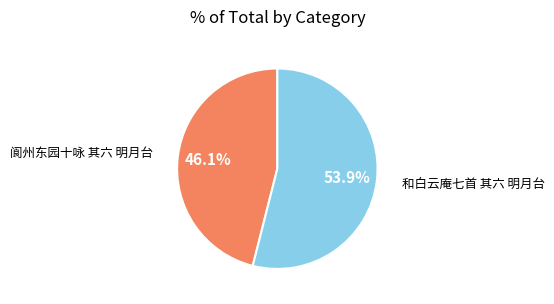

Is it true that 阆州东园十咏 其六 明月台 is 46% of the pie?

True